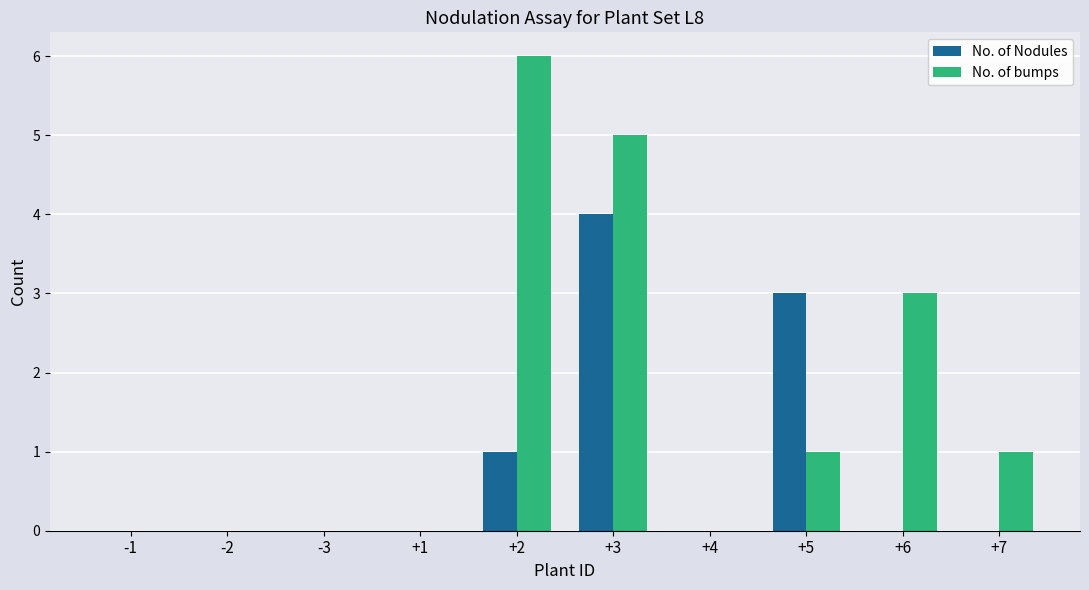

Between +4 and +6, which series saw the biggest shift?

No. of bumps